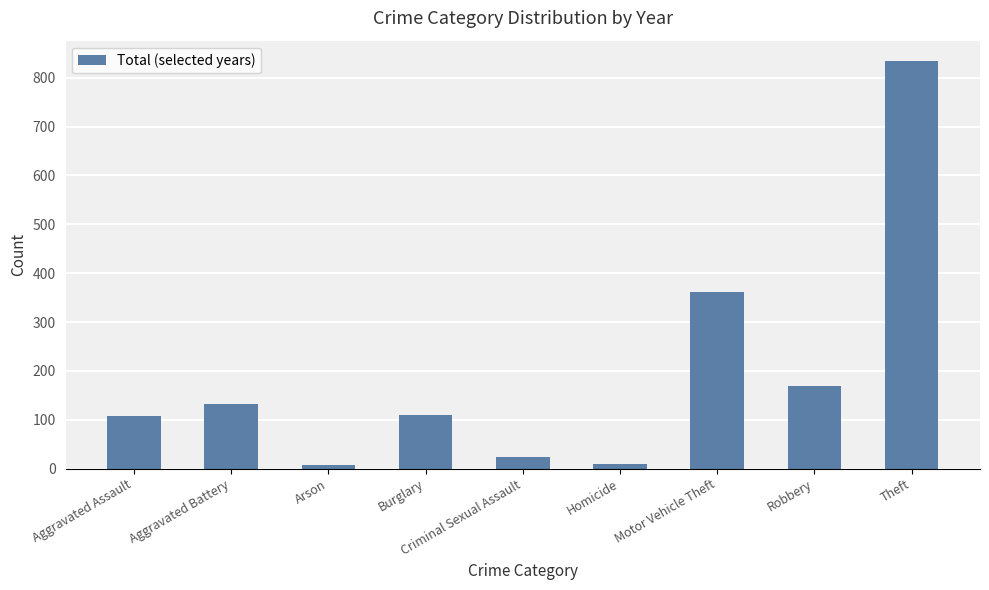

What is the change in value from Aggravated Battery to Criminal Sexual Assault?

-110